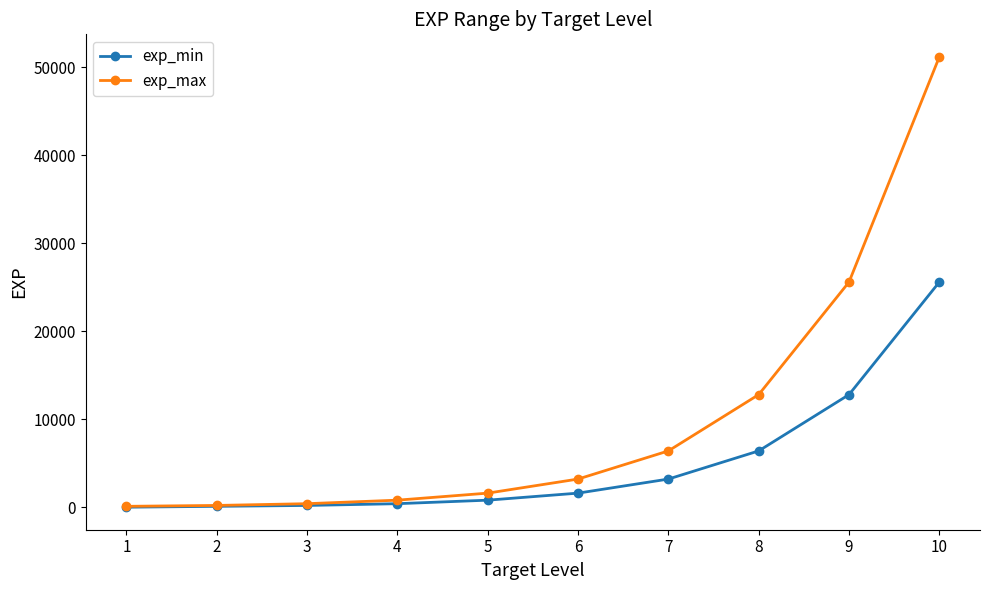

The value of exp_min at 8 is 6400. True or false?

True